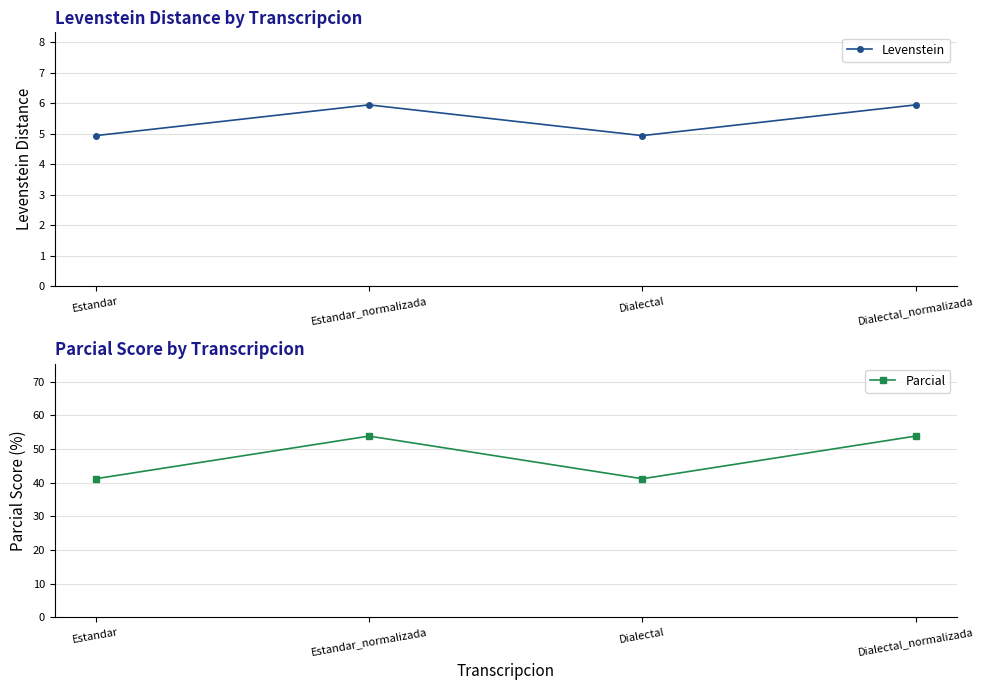

What is the average value of the Levenstein series?

5.4